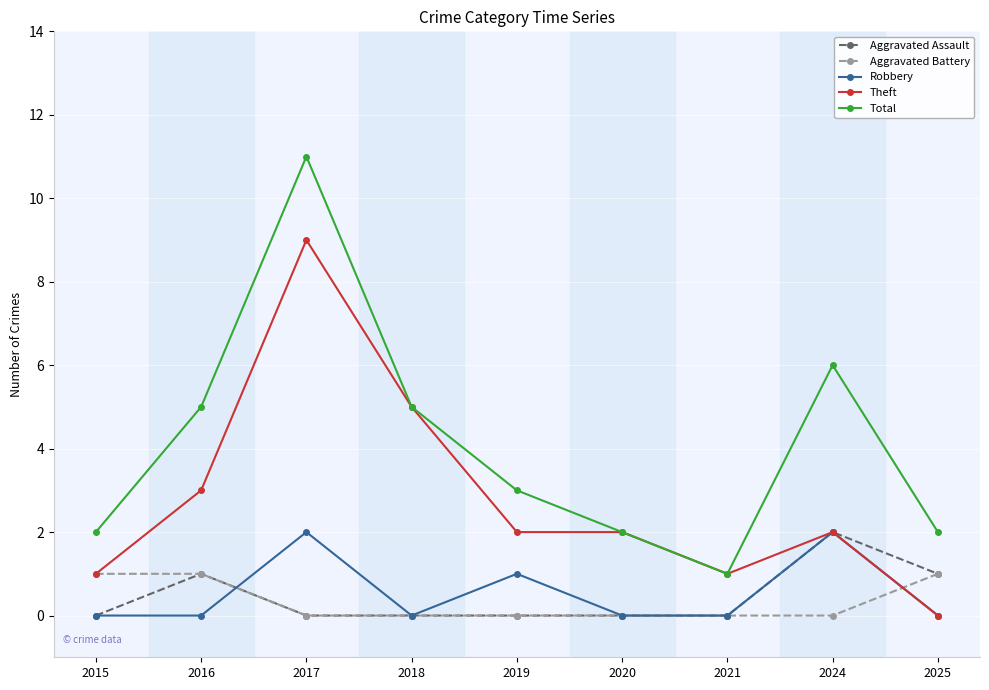

At which category is the sum across all series the highest?

2017